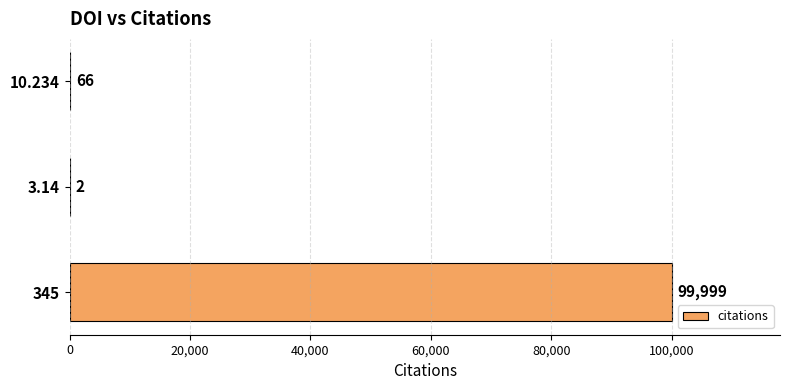

What is the maximum value shown in the chart?

99999